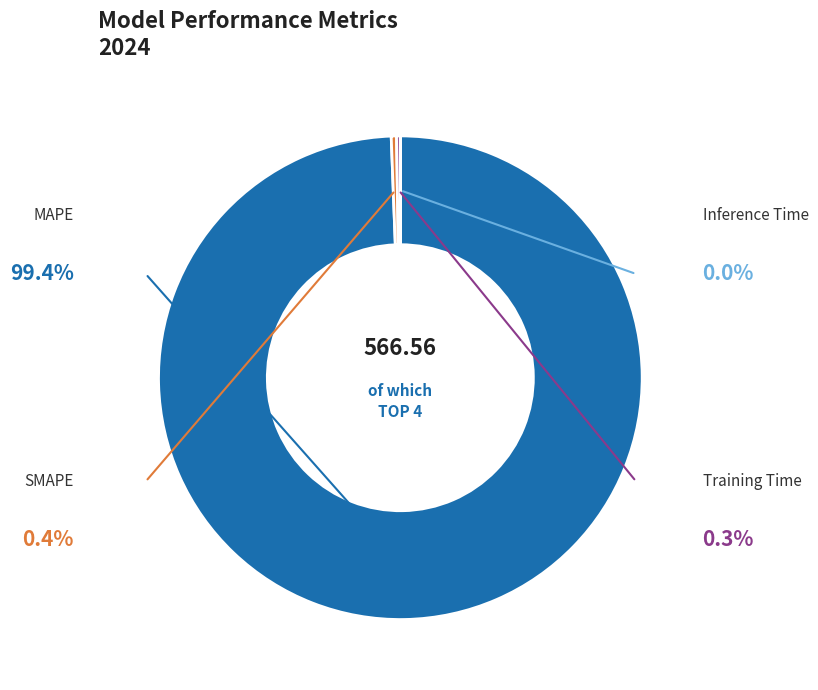

Which slice is the largest?

MAPE